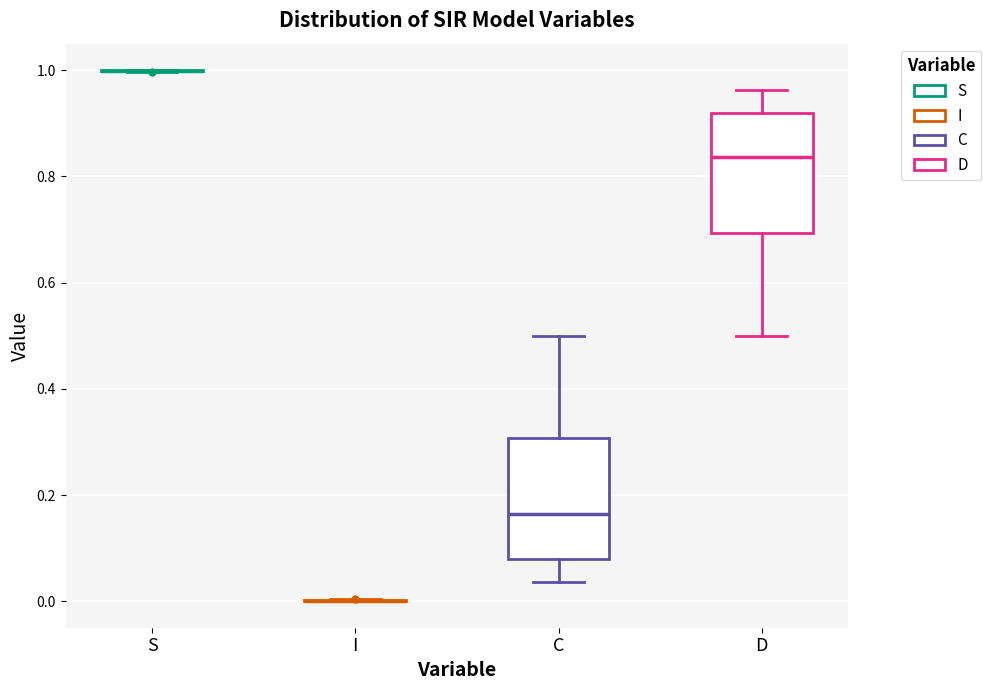

Reading left to right, read every box against the y-axis: the position of its median line, the range the box covers, and the ends of its whiskers. The values are not printed on the chart, so give them approximately, as read against the axis.

S: box collapsed to a line at 1.00, whiskers 1.00 to 1.00
I: box collapsed to a line at 0.00, whiskers 0.00 to 0.00
C: median 0.16, box 0.08 to 0.30, whiskers 0.04 to 0.50
D: median 0.84, box 0.70 to 0.92, whiskers 0.50 to 0.96